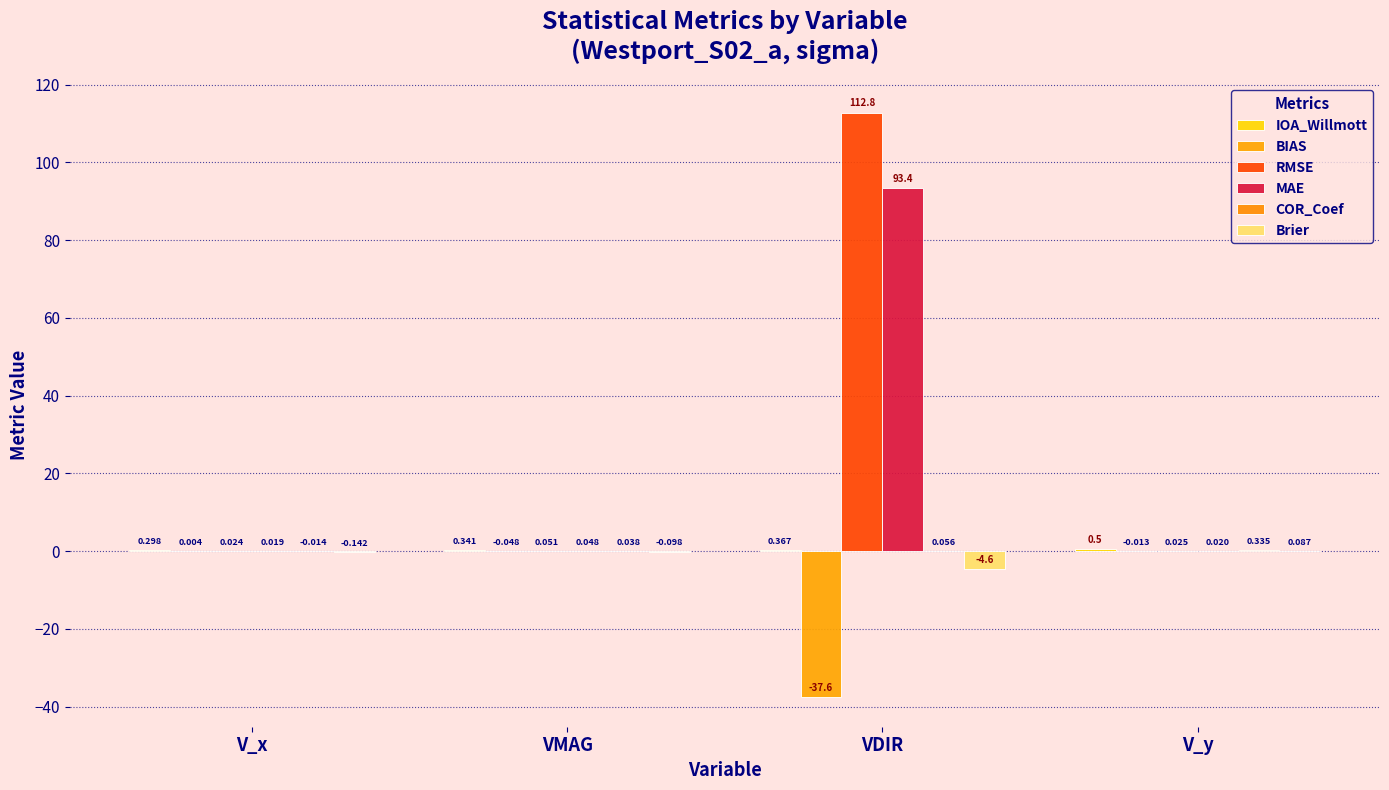

What position from the right is V_y?

1